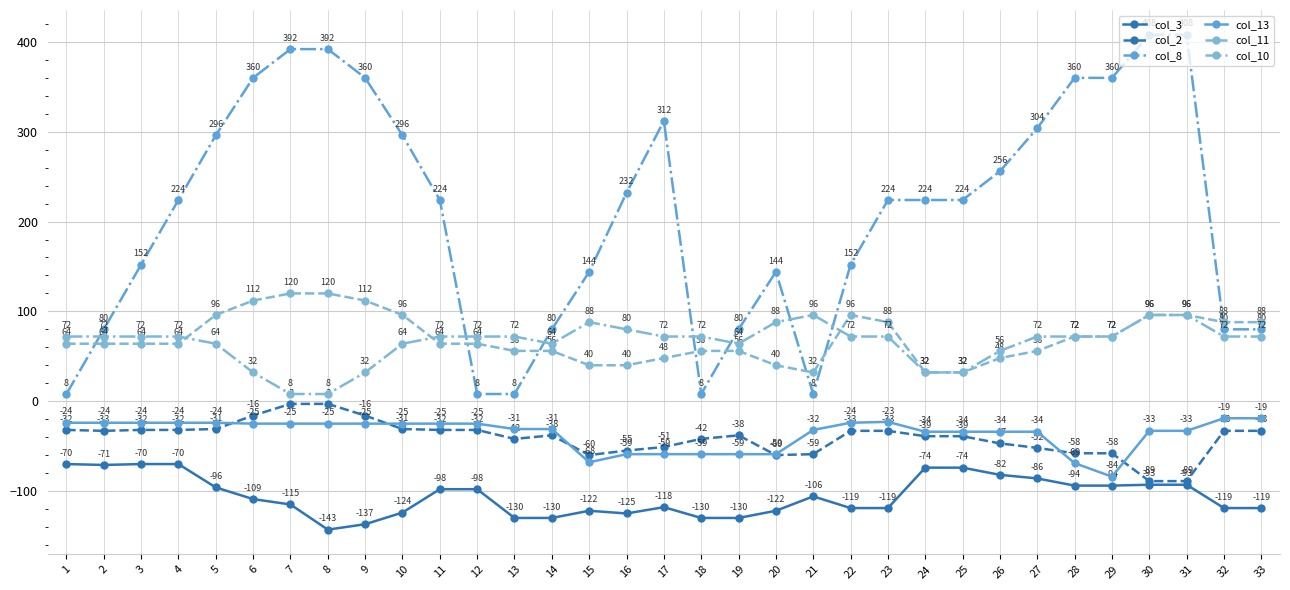

What is the average value of the col_2 series?

-41